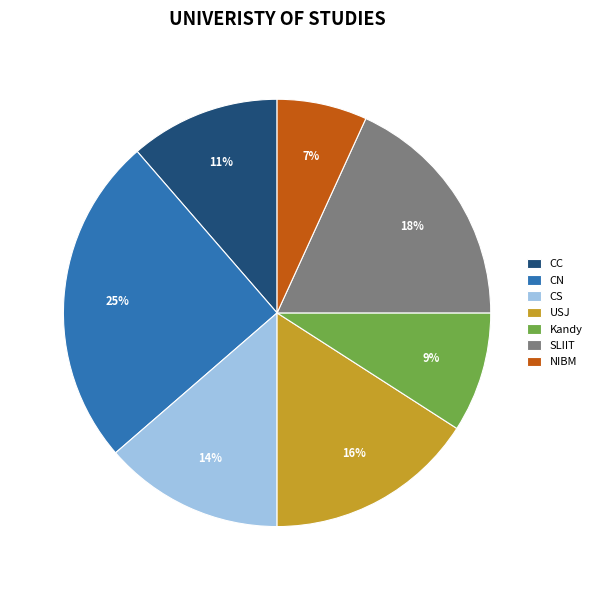

Which slice is the smallest?

NIBM